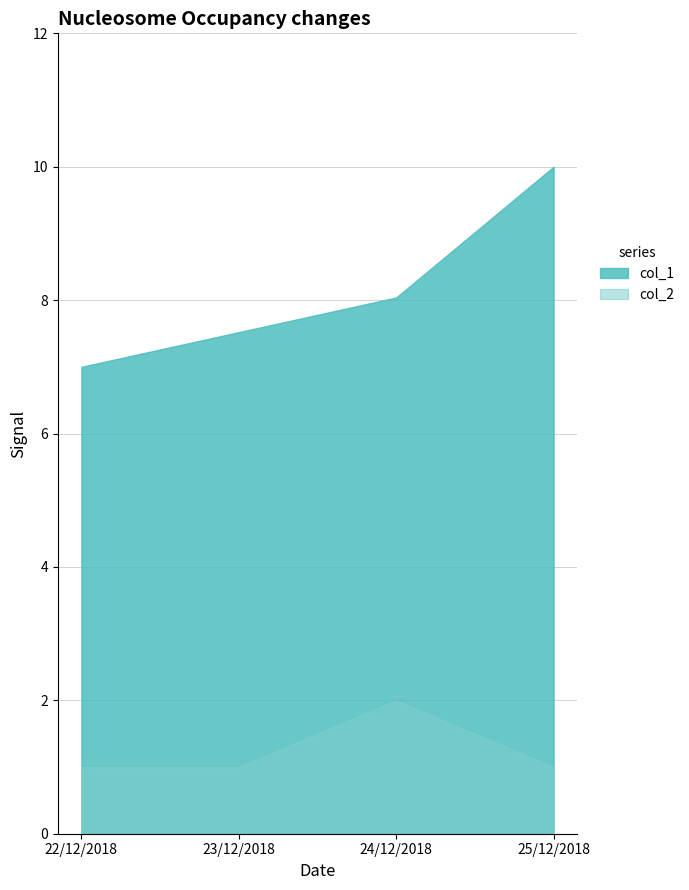

How many col_1 values are between 7 and 10?

4